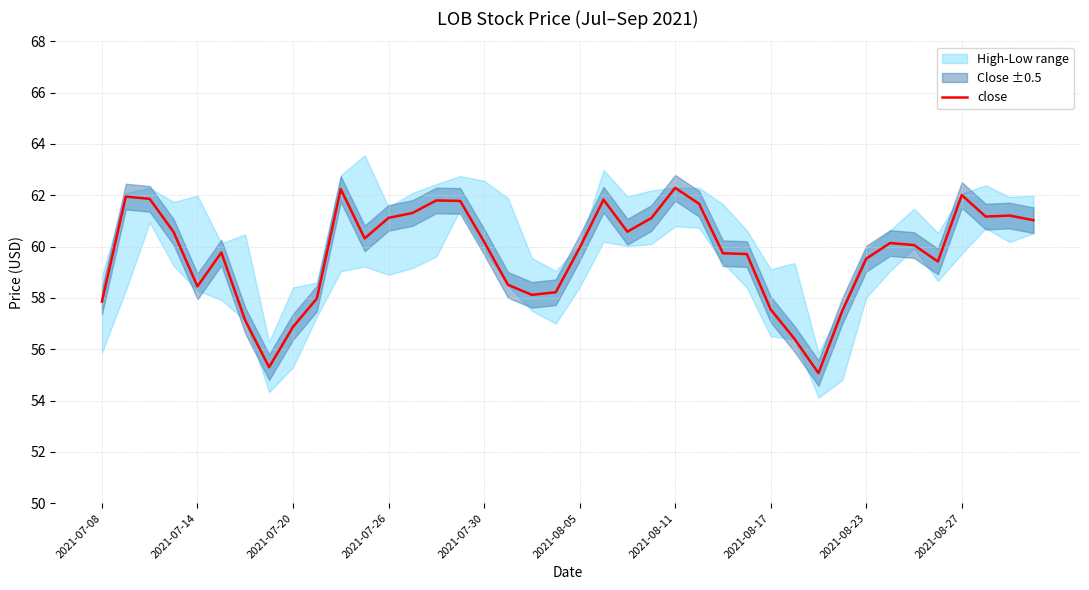

The value at 14 is 61.8. True or false?

True